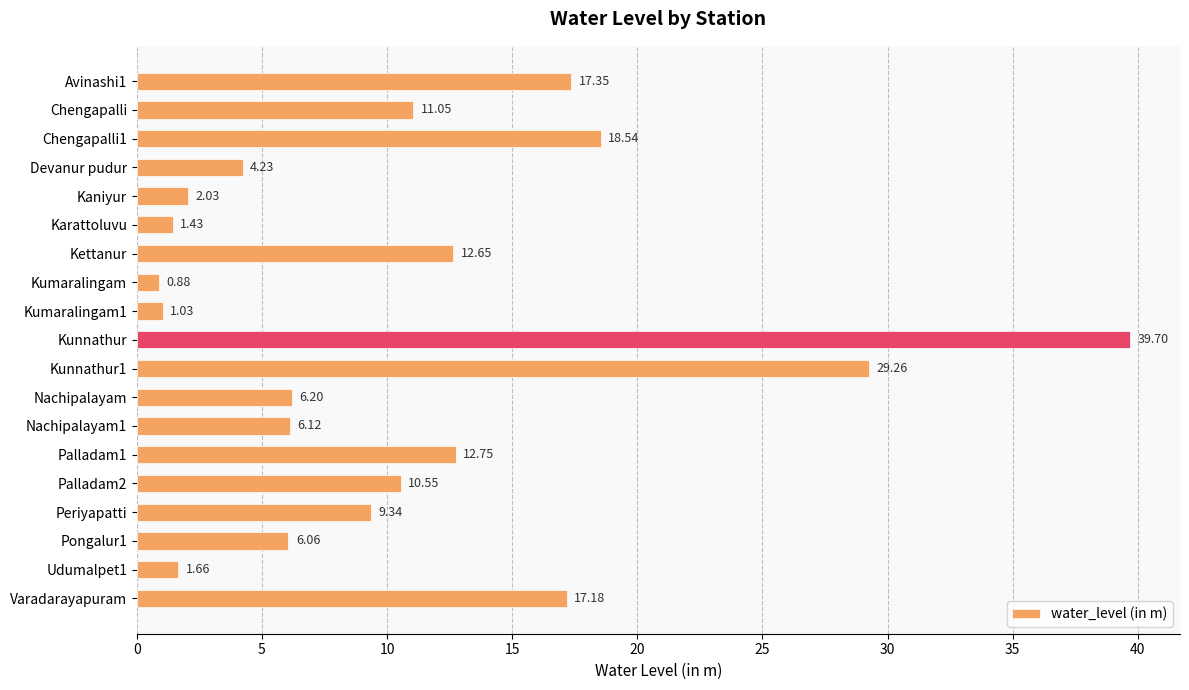

What is the maximum value shown in the chart?

39.7